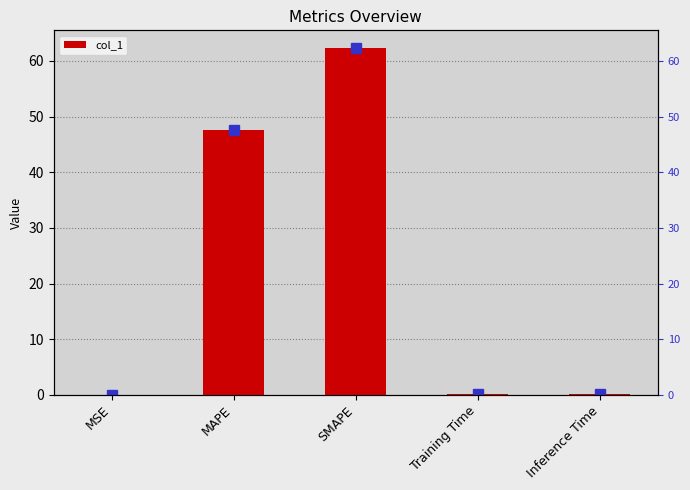

List the labels in order of value, smallest first.

MSE, Training Time, Inference Time, MAPE, SMAPE